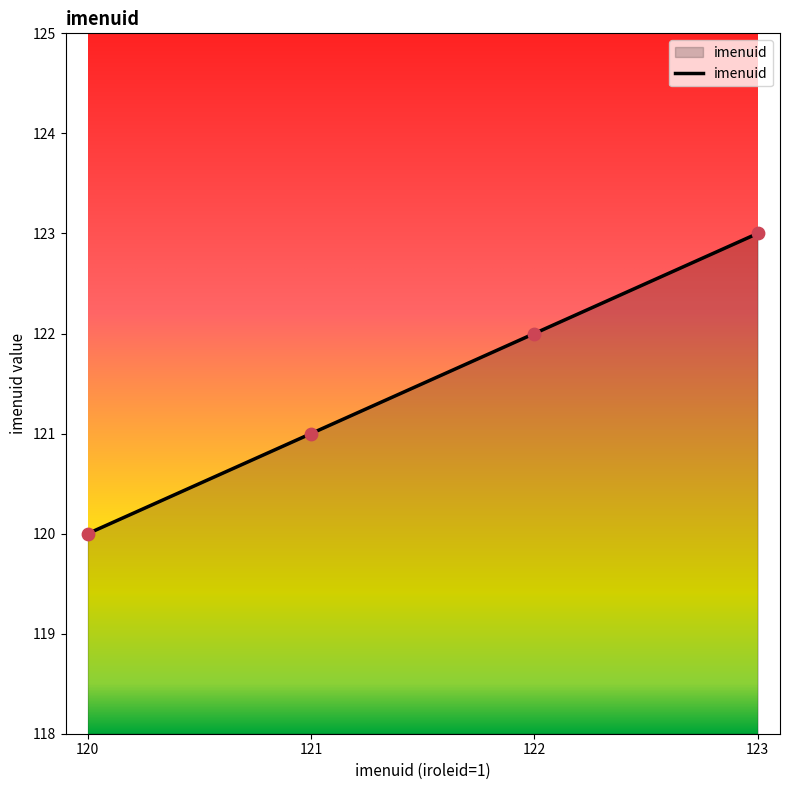

What is the change in value from 120 to 123?

+3